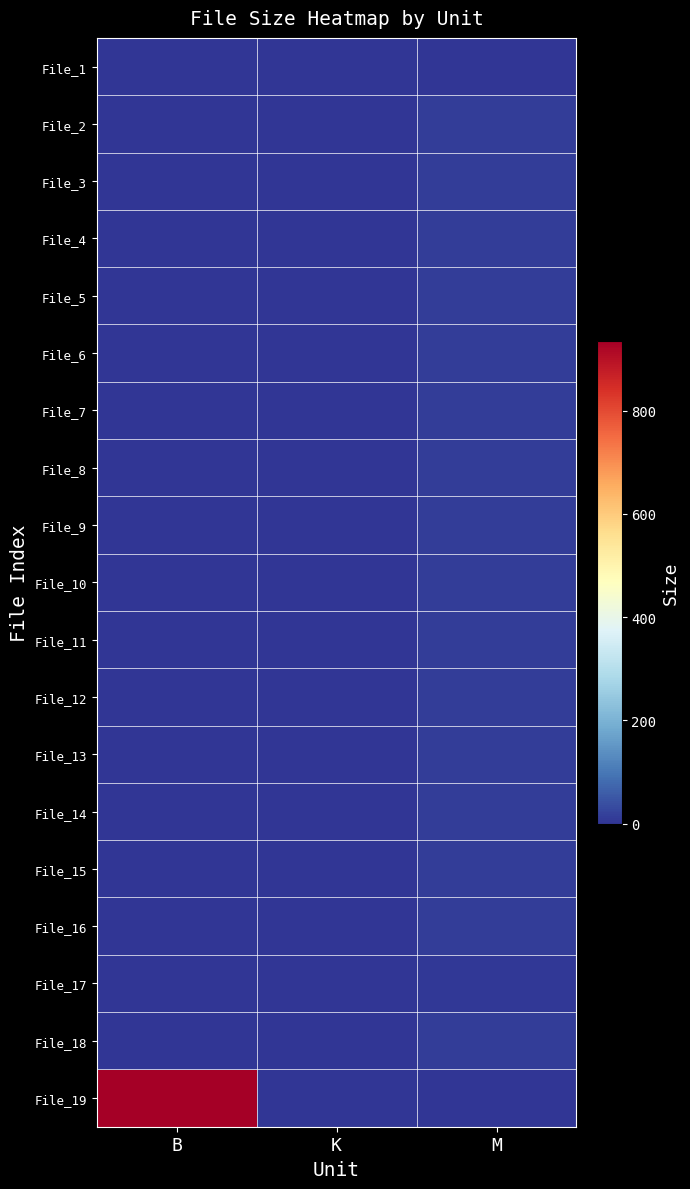

At which category does the chart reach its peak across all series?

B